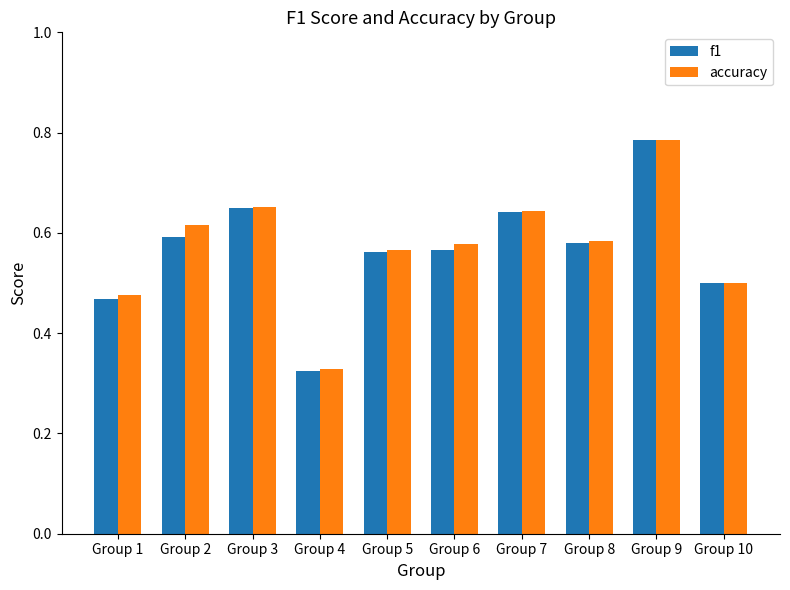

What is the sum of all f1 values?

5.7